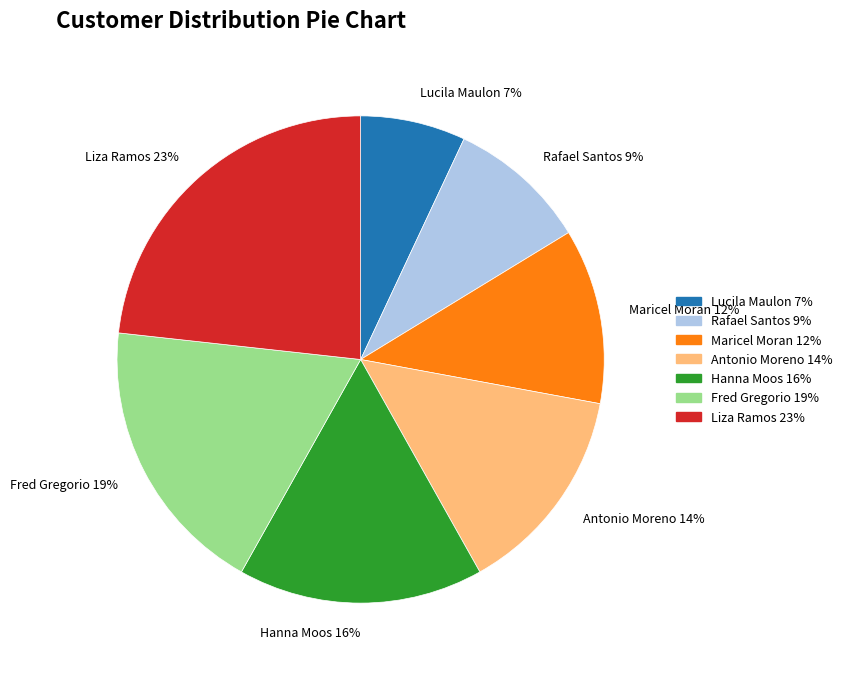

What percentage is the Hanna Moos slice, to the nearest percent?

16%